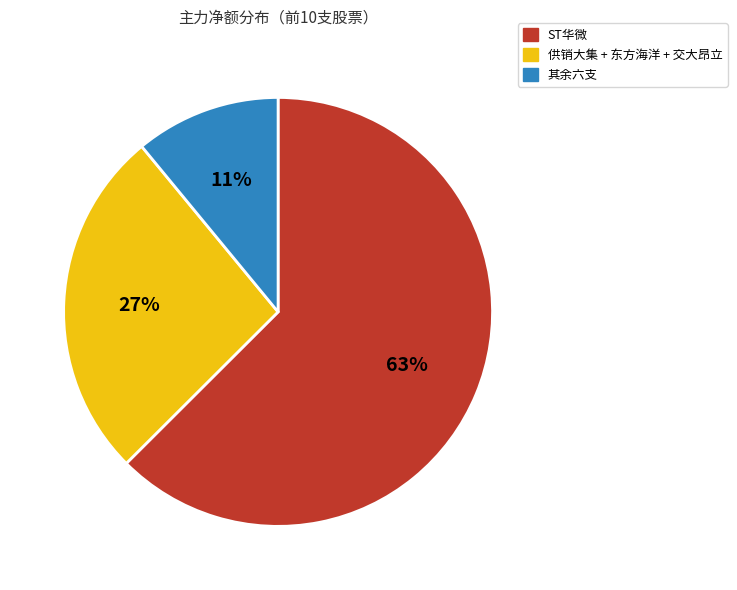

To the nearest percent, what is the average slice percentage?

33%